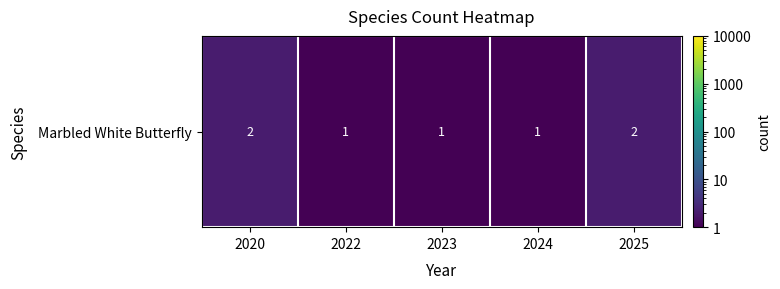

What is the difference between the maximum and second lowest values?

1